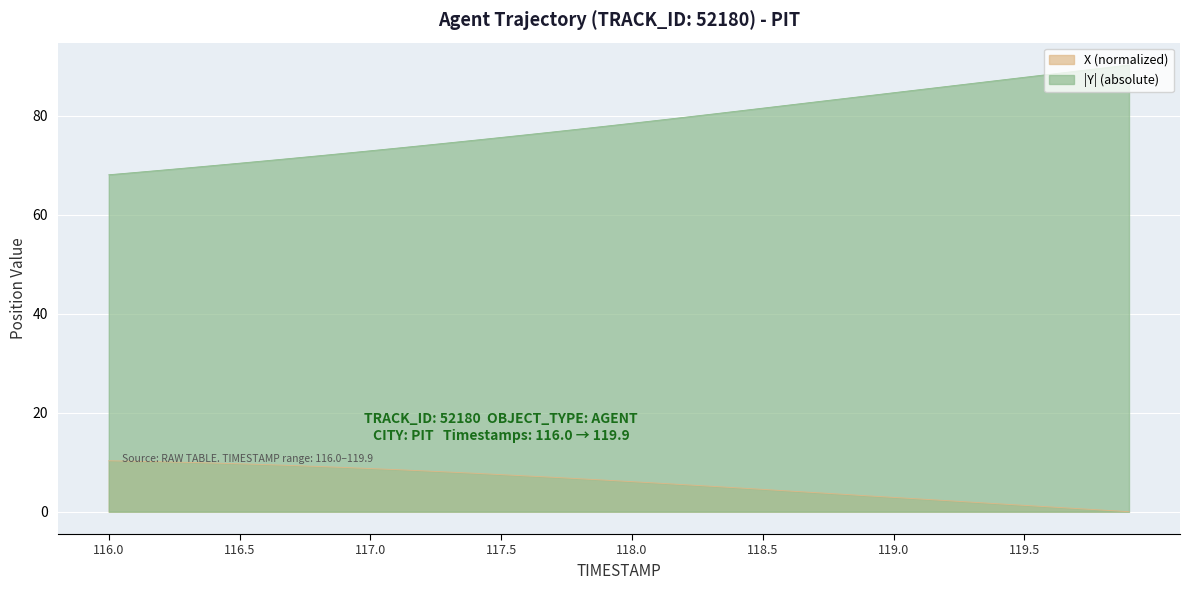

How many lines are shown in the chart?

2